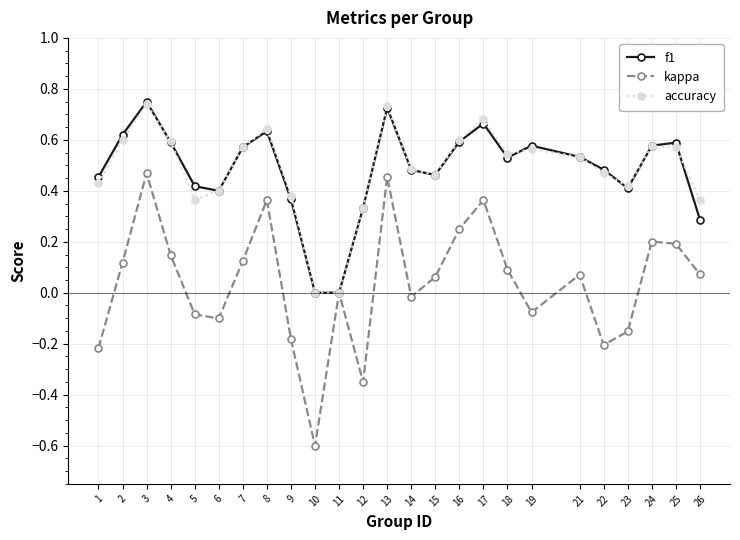

Which label corresponds to the smallest value in the chart?

10